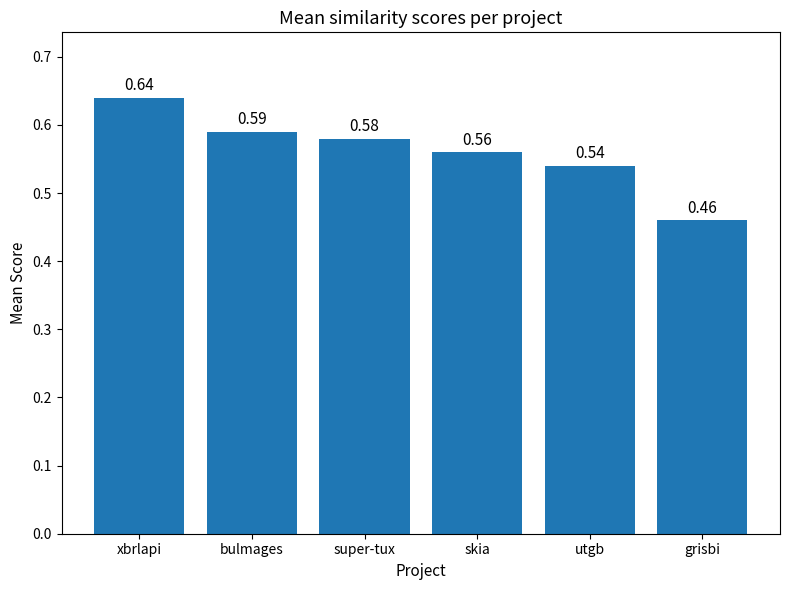

What is the sum of all values?

3.4